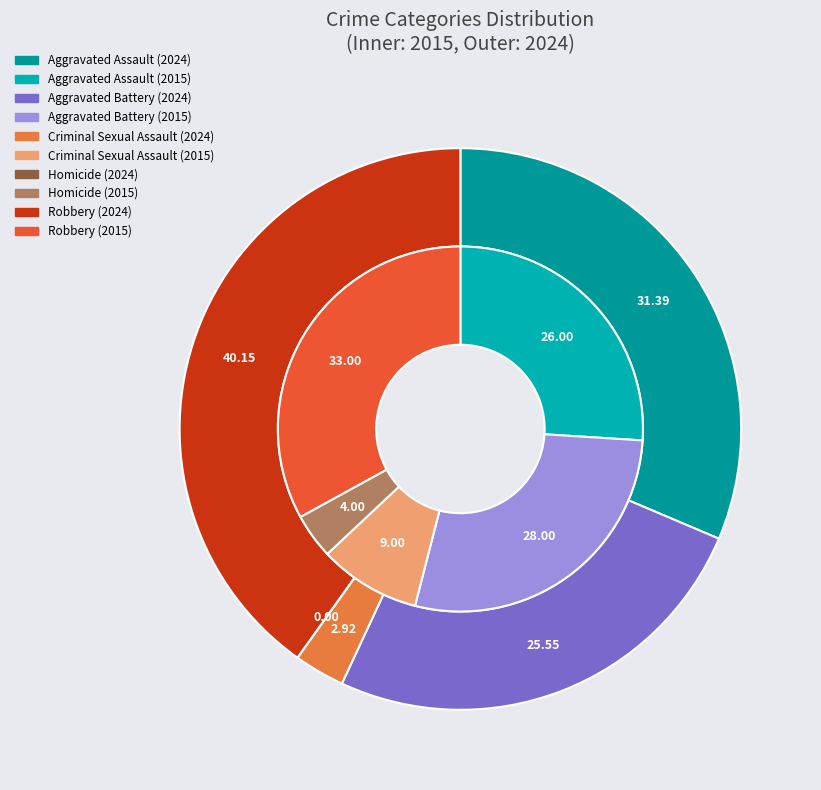

Is there a majority slice in this chart?

No